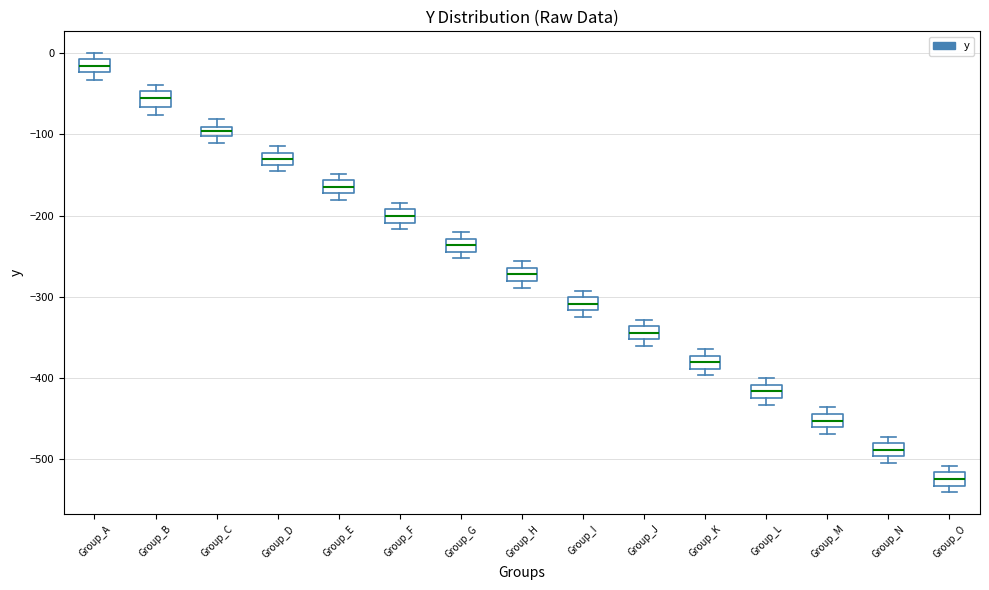

Which box's median line is the lowest?

Group_O